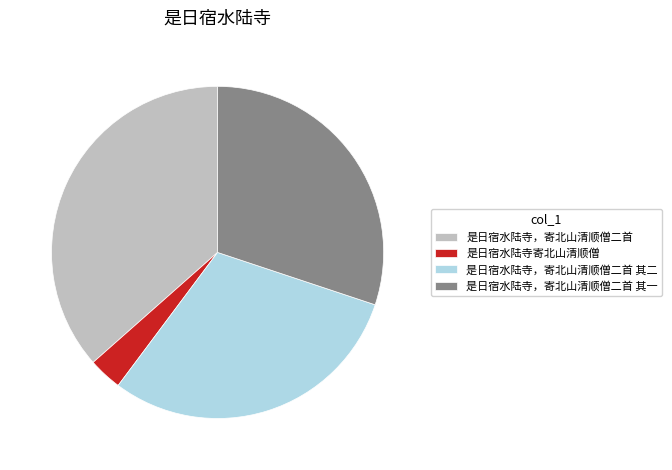

Combined, do 是日宿水陆寺，寄北山清顺僧二首 and 是日宿水陆寺，寄北山清顺僧二首 其一 account for over 50%?

Yes